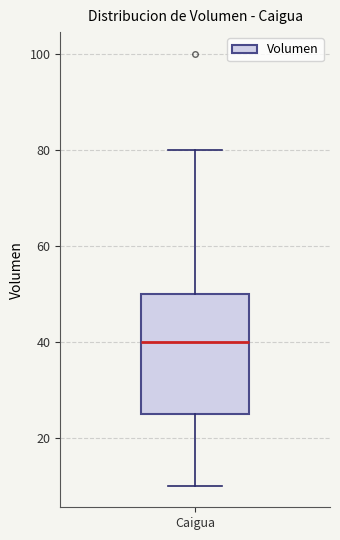

Transcribe this box plot: give where the median line is, the range the box spans, and where the two whiskers end, as read against the y-axis. The values are not printed on the chart, so give them approximately, as read against the axis.

median 40, box 26 to 50, whiskers 10 to 80